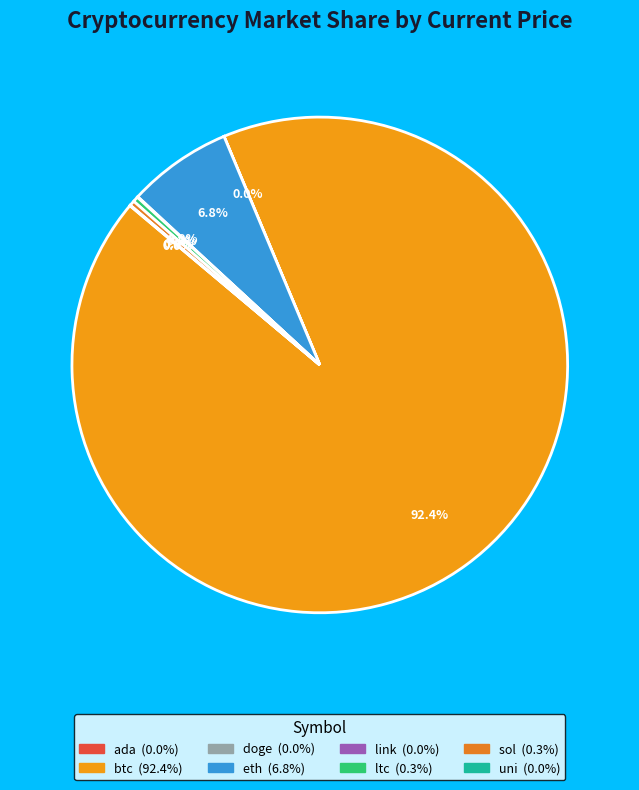

How many segments does this pie chart have?

8